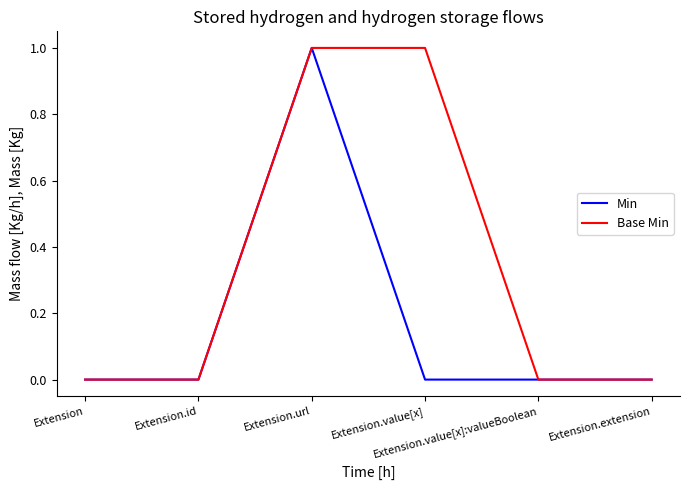

Which series changed the most between Extension.value[x] and Extension.value[x]:valueBoolean?

Base Min